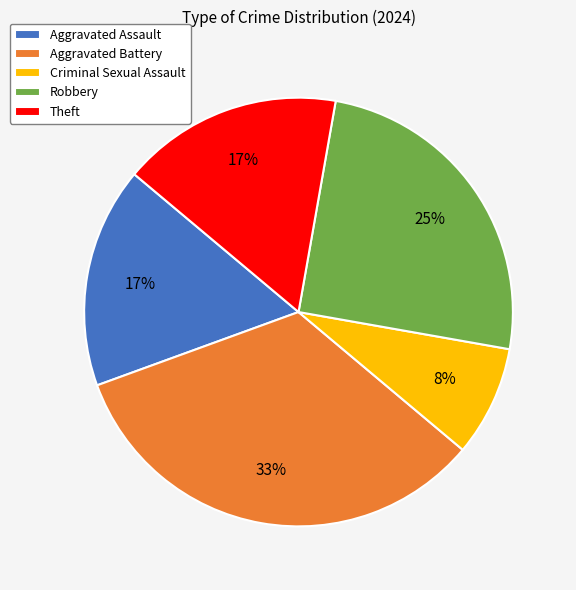

Which category has the smallest portion of the pie?

Criminal Sexual Assault